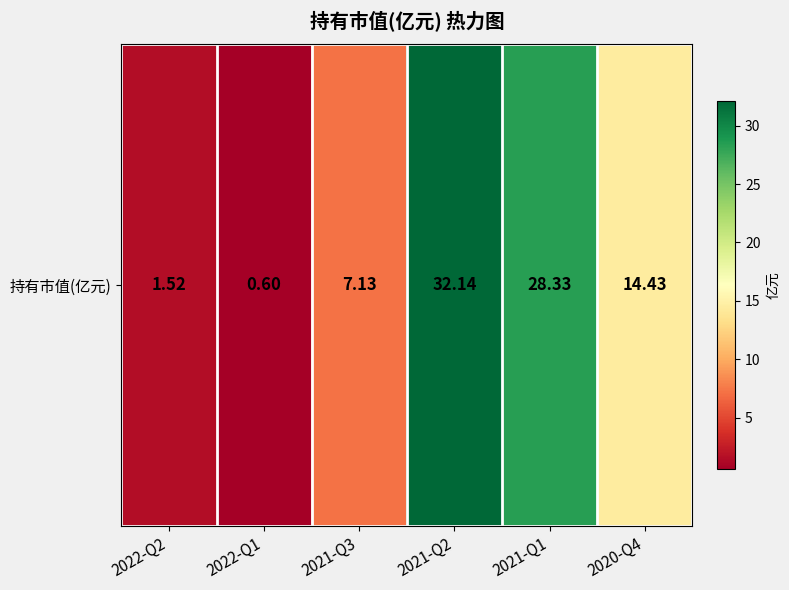

At which category does the chart reach its peak across all series?

2021-Q2